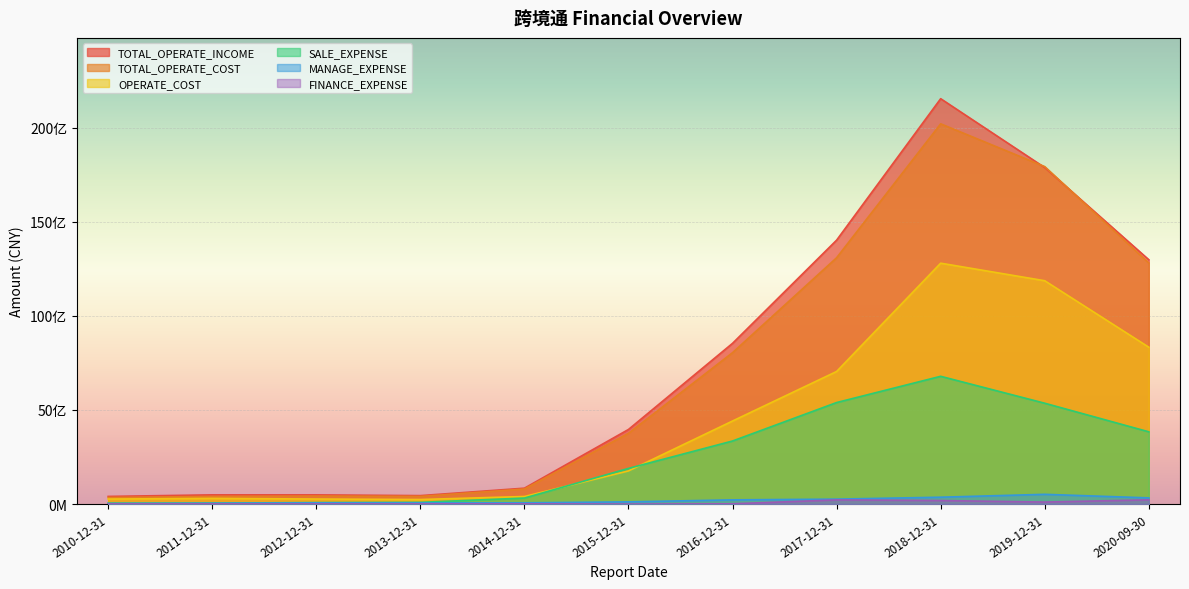

Which series has the largest total across all categories?

TOTAL_OPERATE_INCOME